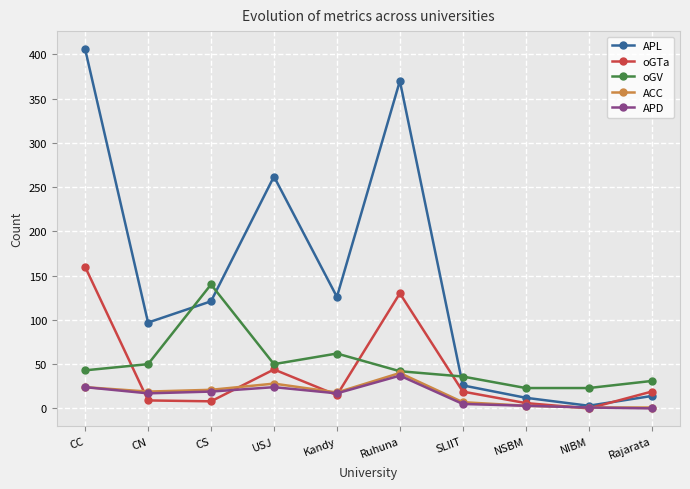

After their last crossing, which series has the higher values: oGV or APL?

oGV